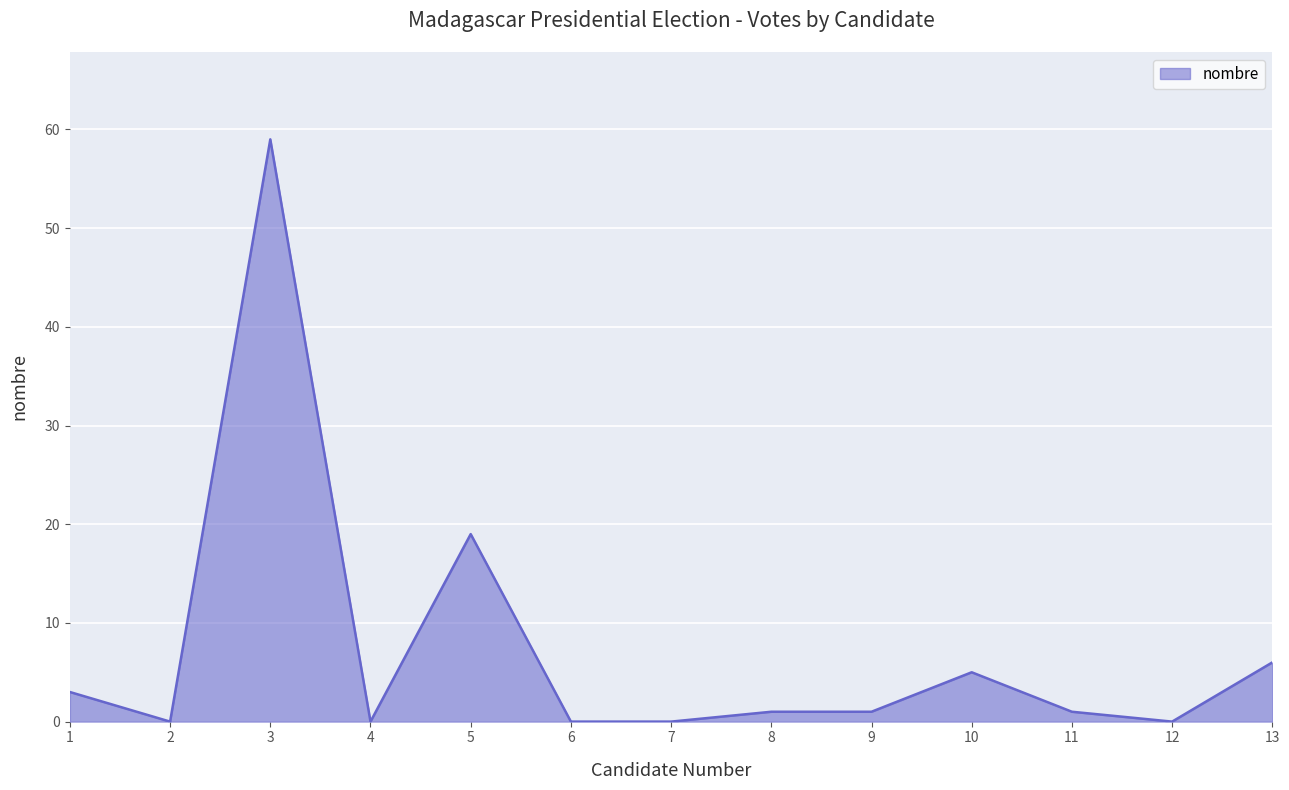

What is the change in value from 12 to 13?

+6